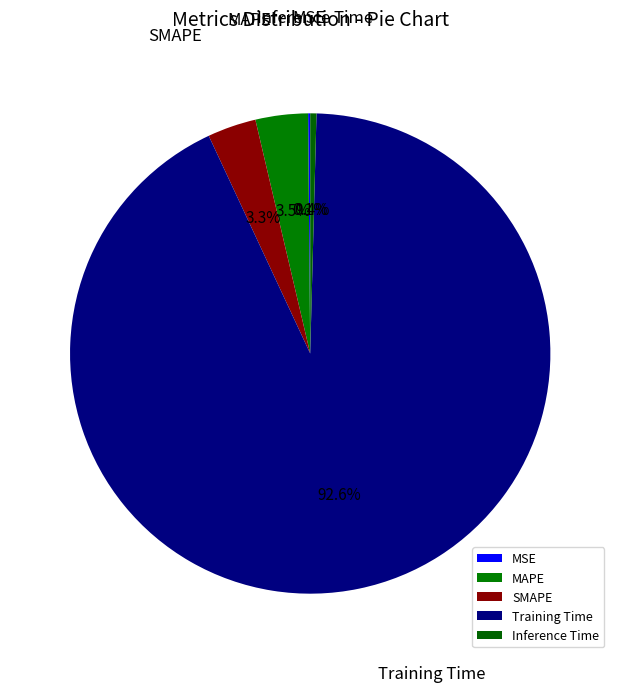

How much of the chart is everything except Inference Time?

99.6%